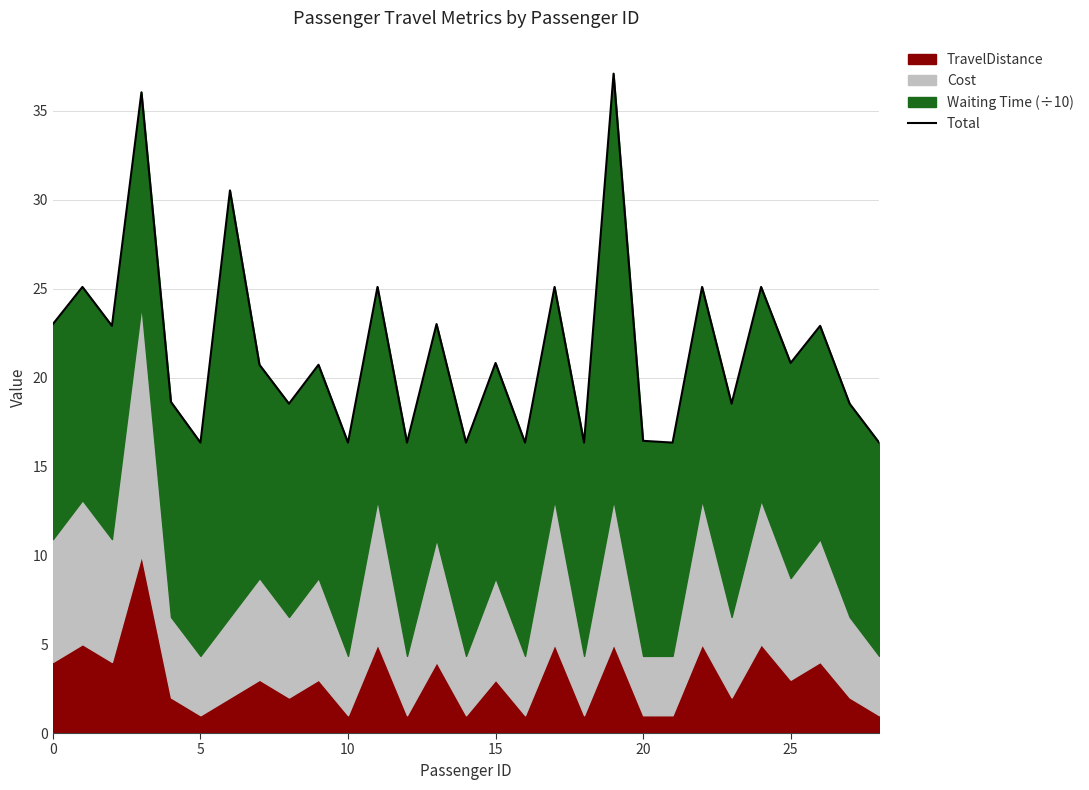

The value at 16 is 8.9. True or false?

False